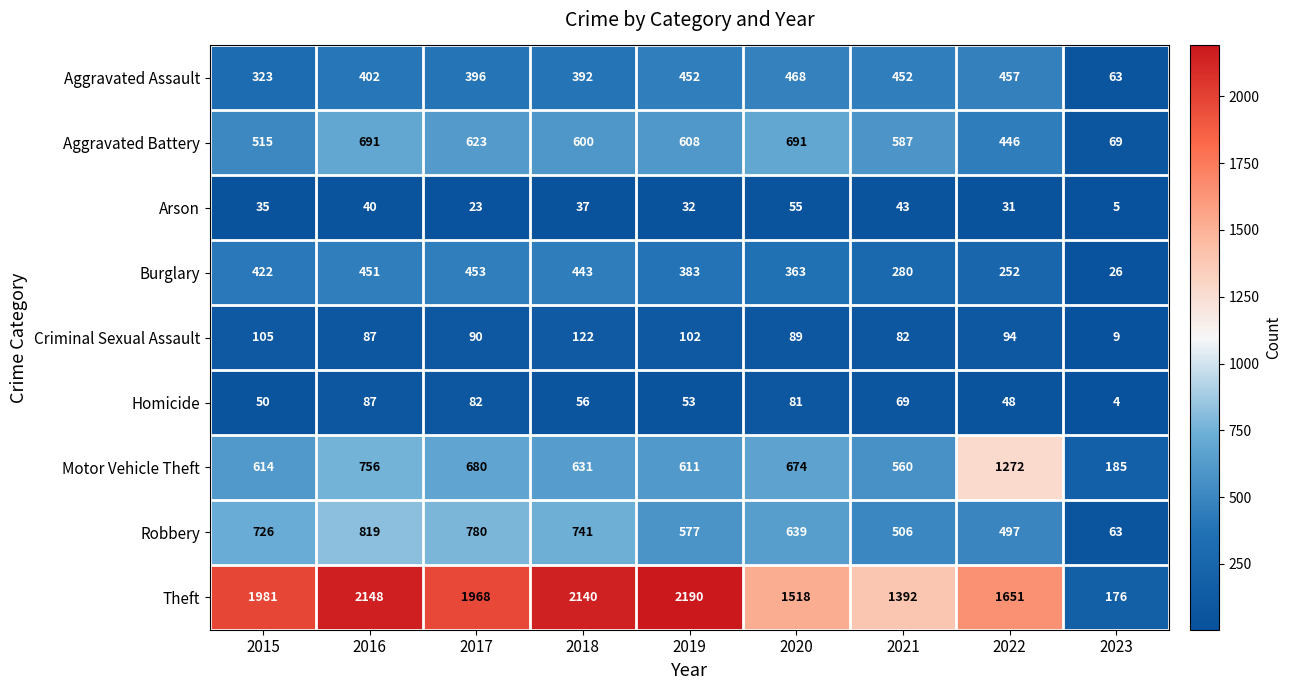

The Burglary series shows 7 at 2023. True or false?

False